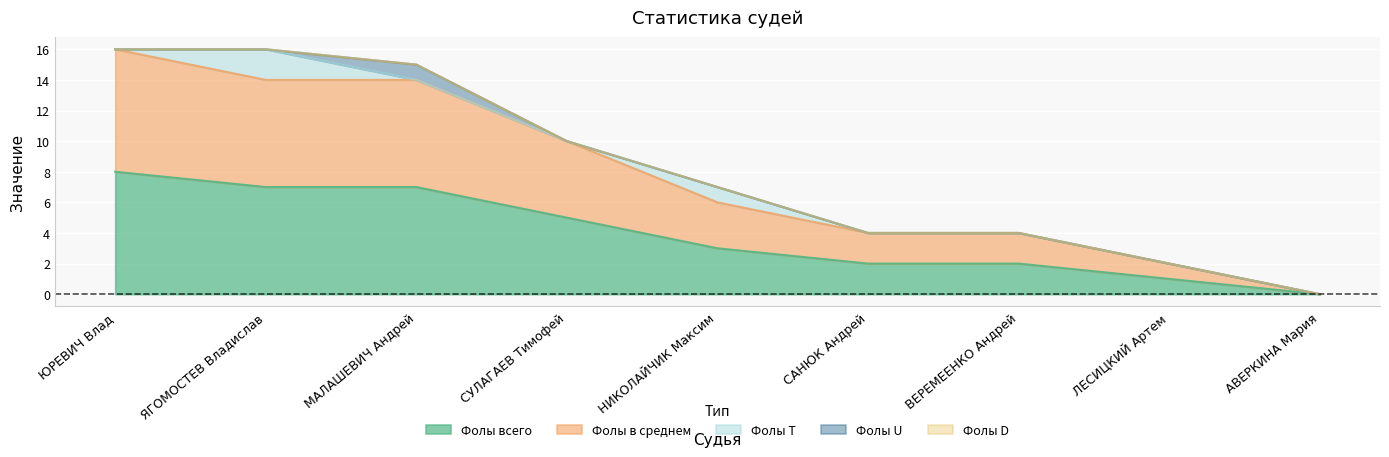

True or false: Фолы в среднем has more than 2 interior local peaks.

False